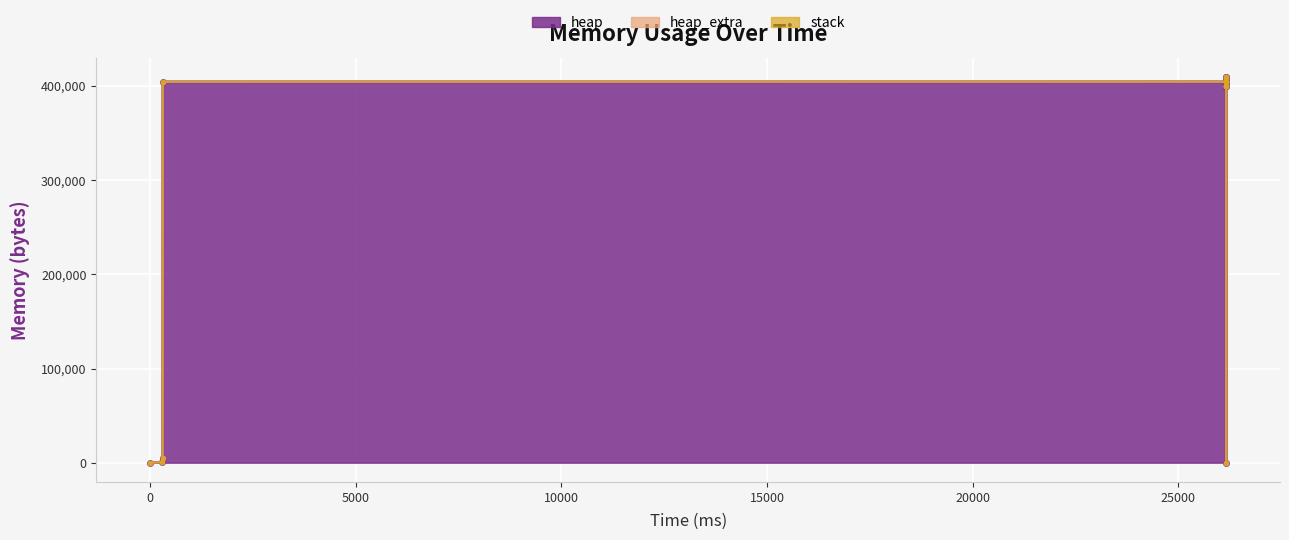

Which series has the largest range (max minus min)?

heap